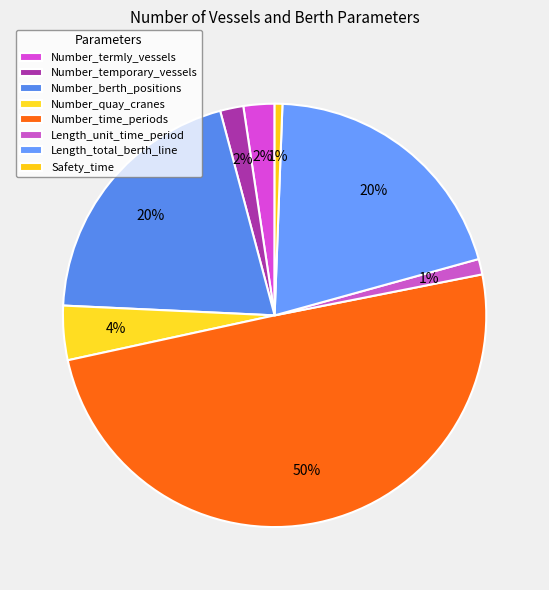

True or false: Number_temporary_vessels accounts for 1% of the total.

False